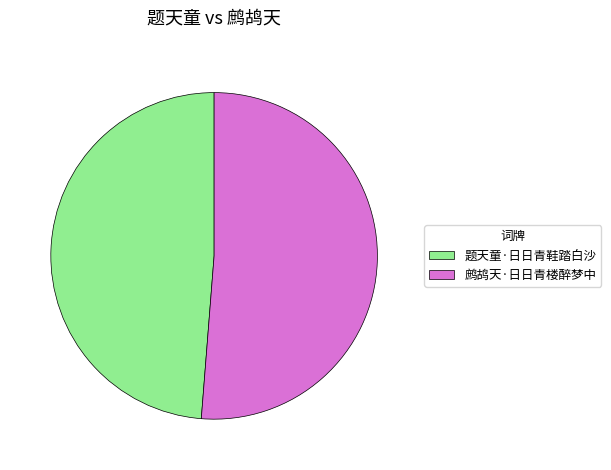

Rank the categories by value from lowest to highest.

题天童·日日青鞋踏白沙, 鹧鸪天·日日青楼醉梦中